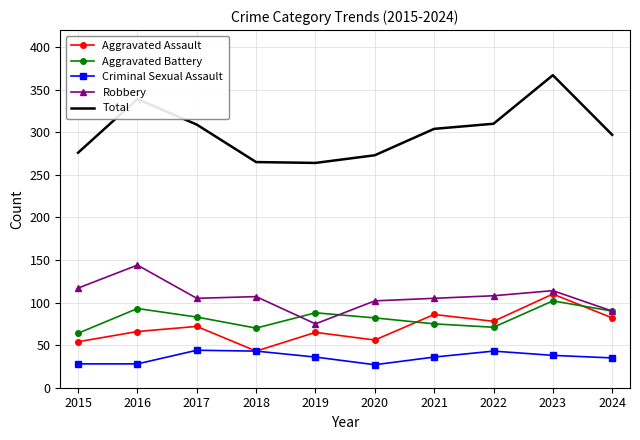

The value of Aggravated Assault at 2016 is 20. True or false?

False